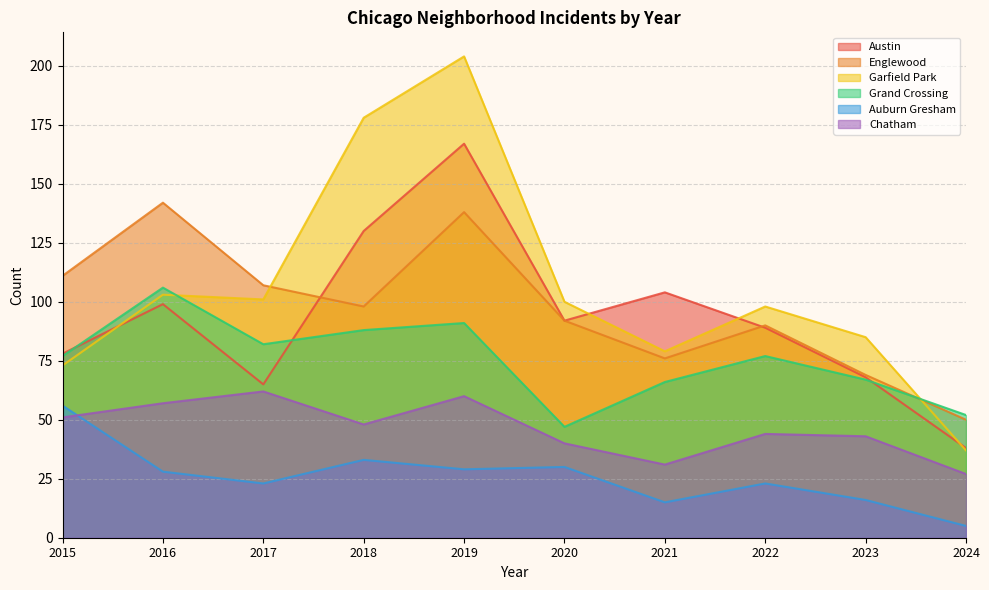

Which label corresponds to the smallest value in the chart?

2024